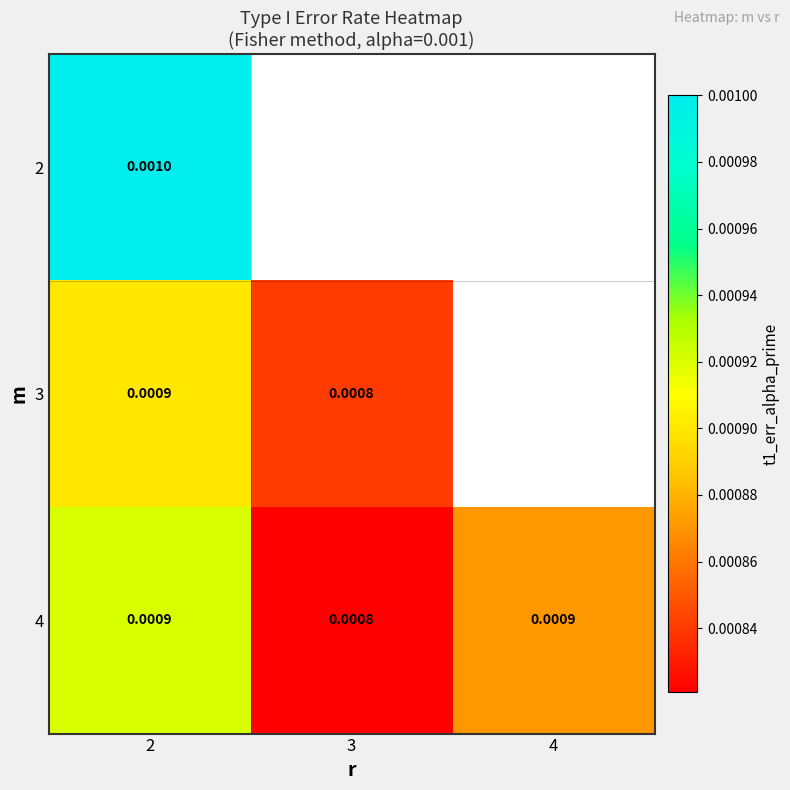

Is the value of 3 at 2 greater than the value of 2 at 2?

No